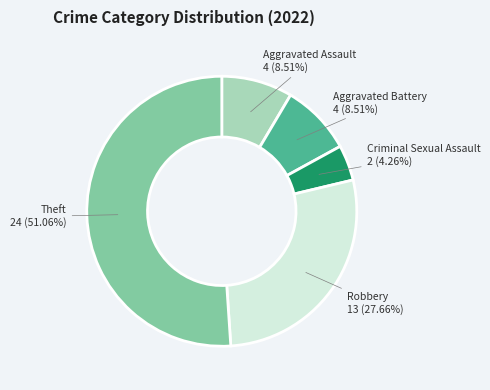

To the nearest percent, what is the average slice percentage?

20%